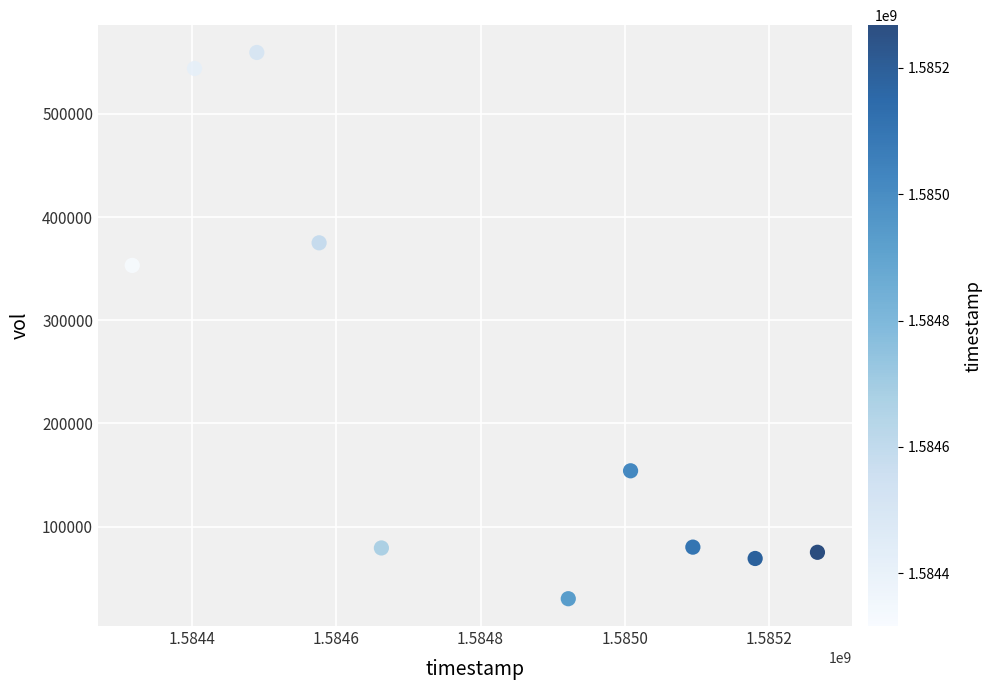

What is the average X value?

1584792000